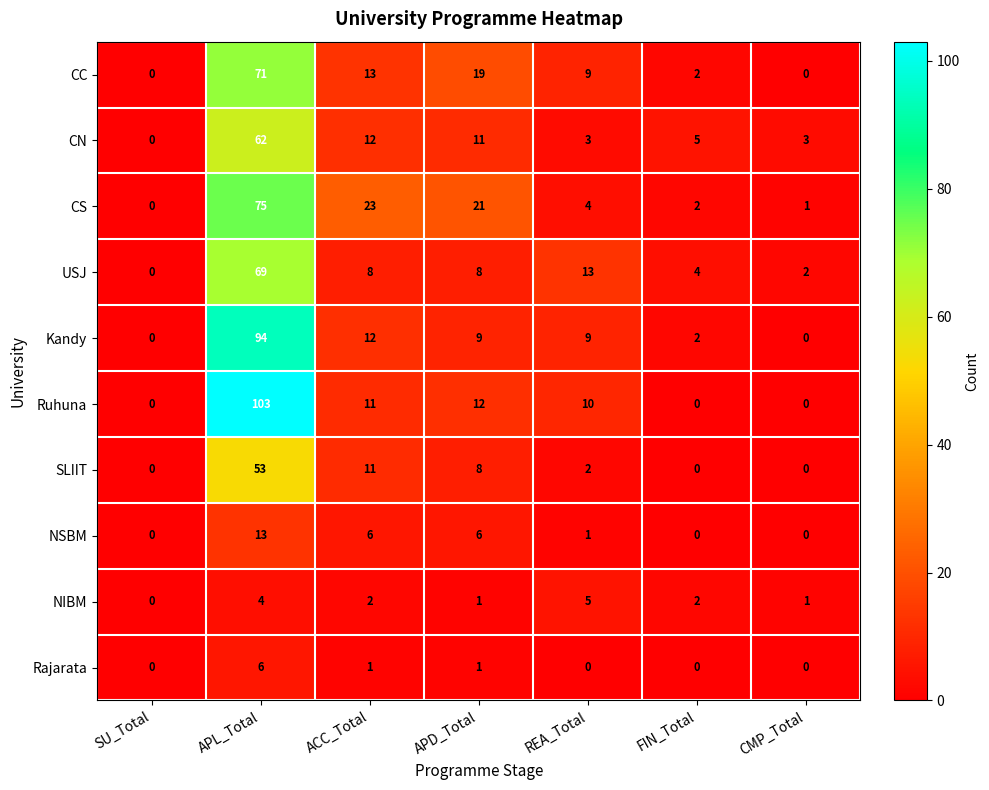

The value of CS at REA_Total is 6. True or false?

False